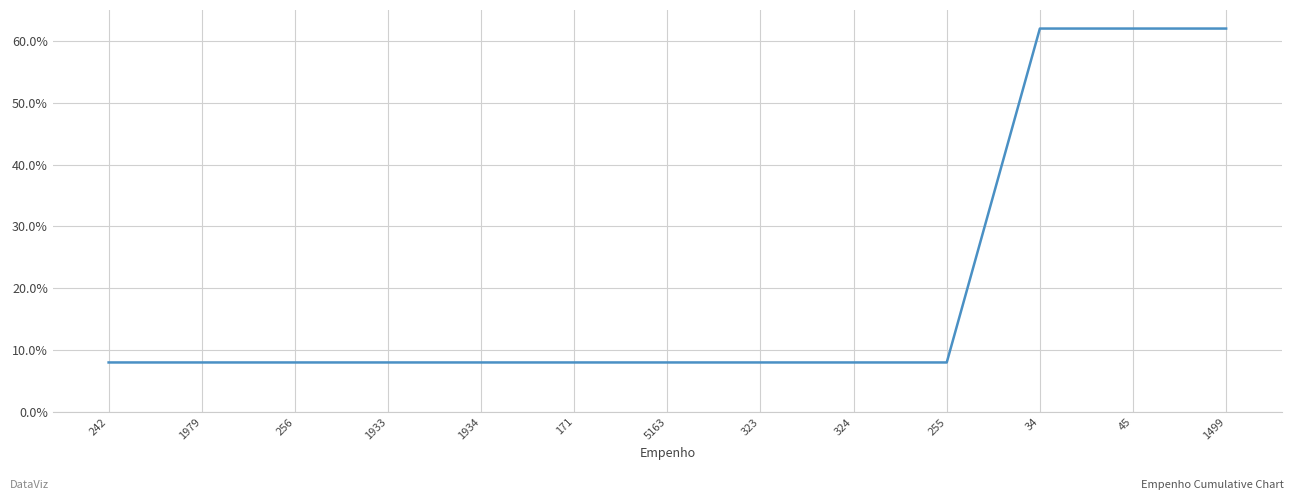

What is the change in value from 171 to 1499?

+54